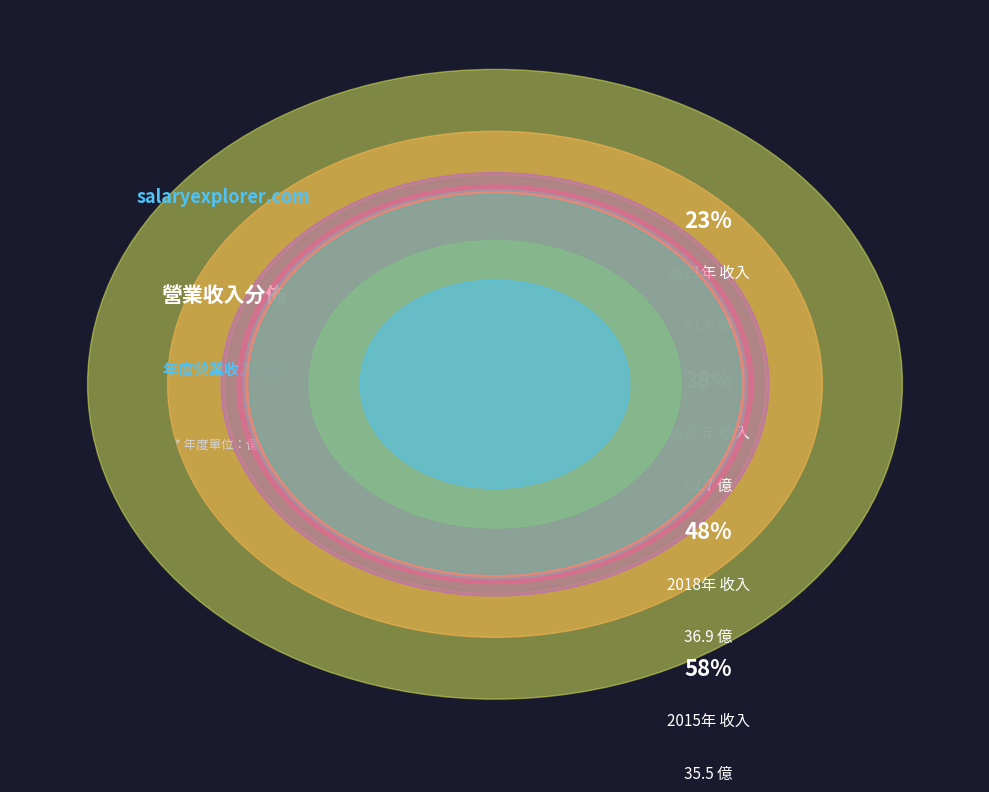

What is the ratio of the value at 2014 to the value at 2018?

0.8